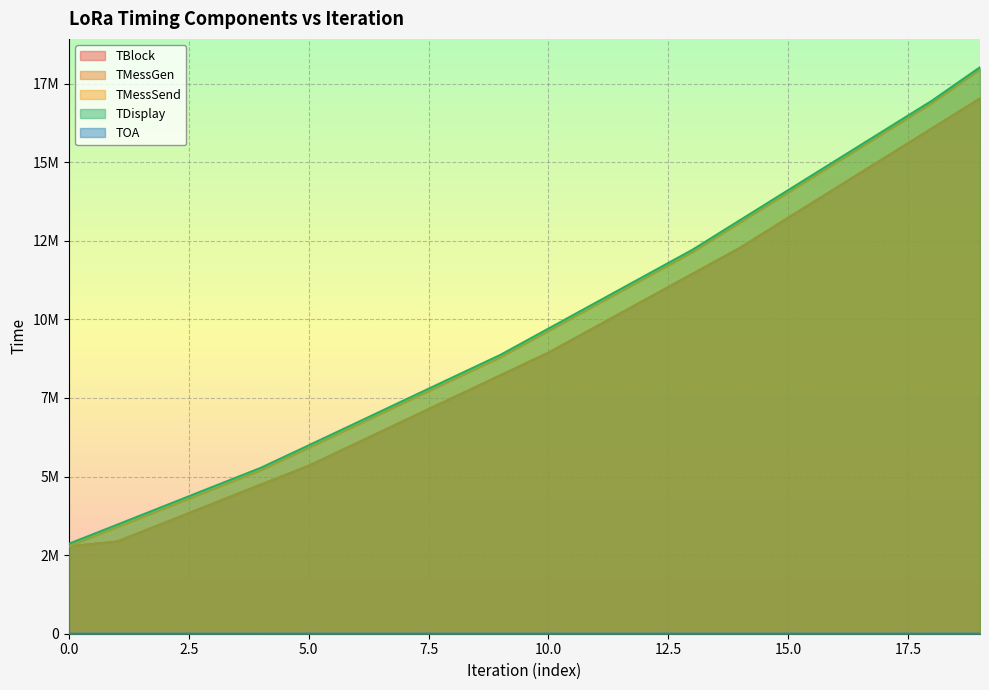

True or false: TMessGen has more than 0 interior local peaks.

False